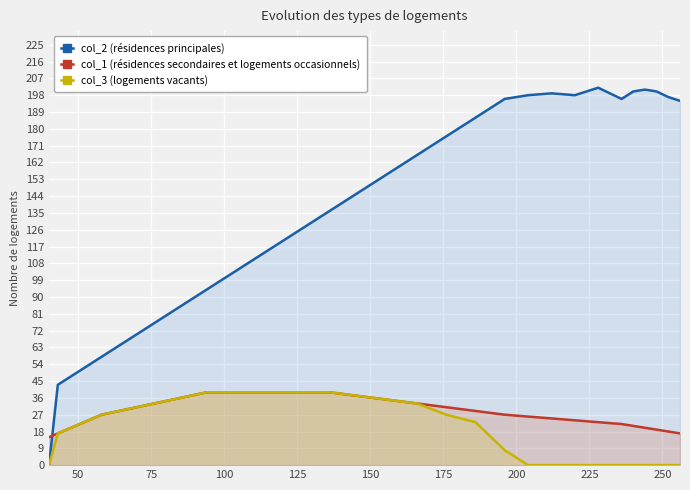

Is the value of col_3 (logements vacants) at 28 greater than the value of col_1 (résidences secondaires et logements occasionnels) at 24?

No